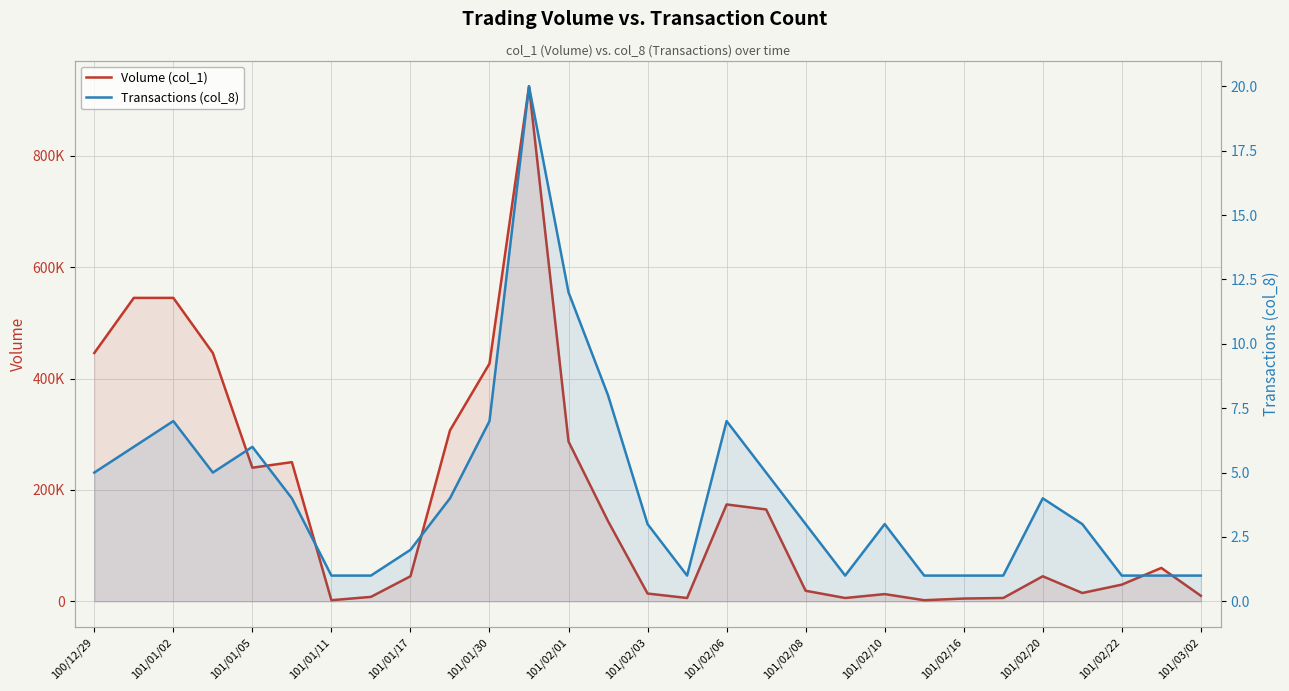

Is it true that Volume (col_1) equals 719480 at 100/12/29?

False